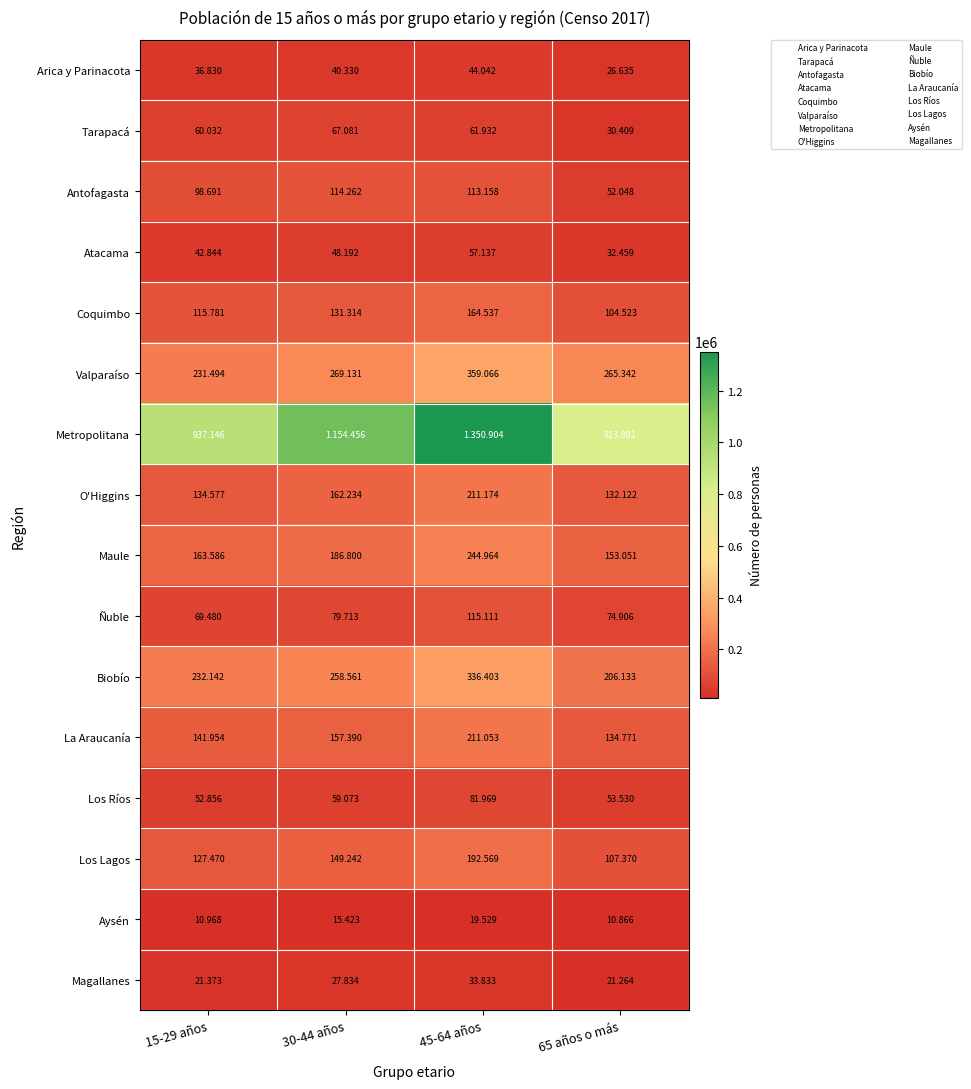

Rank the series by their maximum value, from lowest to highest.

Aysén, Magallanes, Arica y Parinacota, Atacama, Tarapacá, Los Ríos, Antofagasta, Ñuble, Coquimbo, Los Lagos, La Araucanía, O'Higgins, Maule, Biobío, Valparaíso, Metropolitana